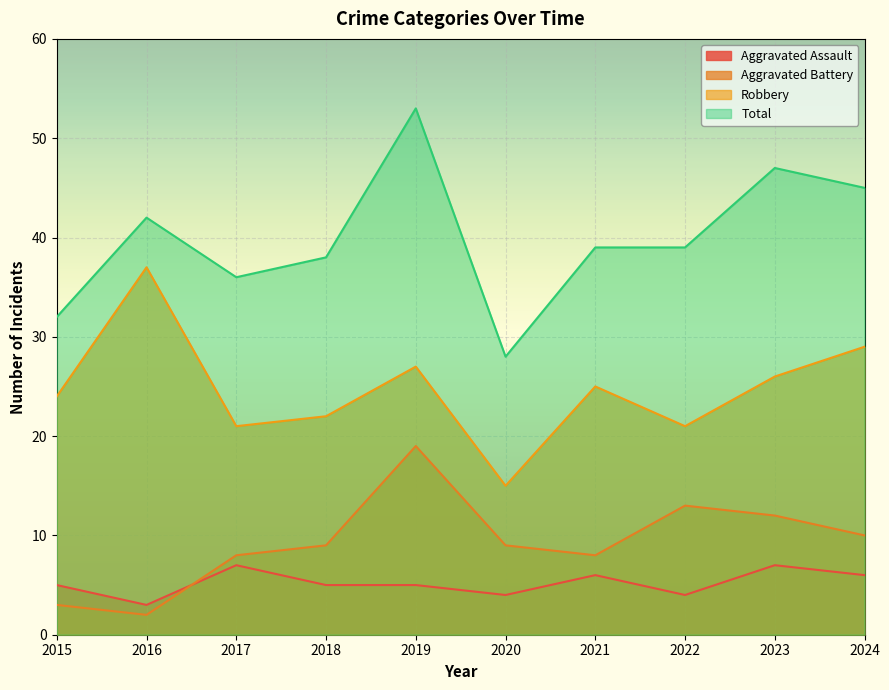

True or false: Total and Aggravated Battery intersect in this chart.

False